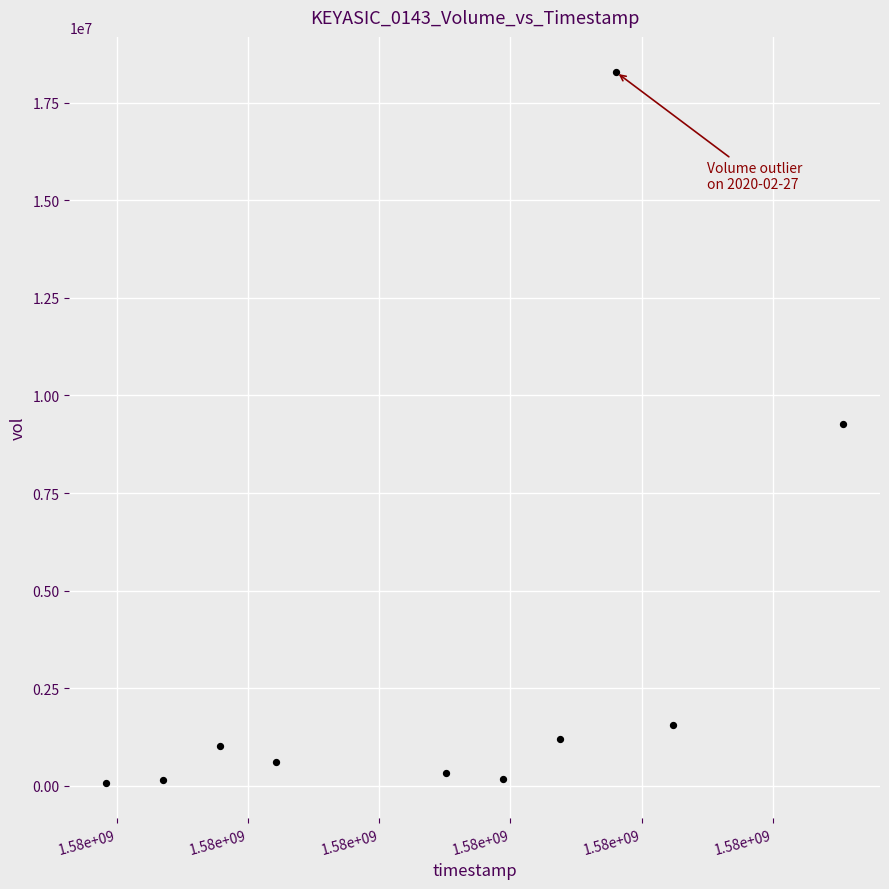

What is the average Y value?

3268580